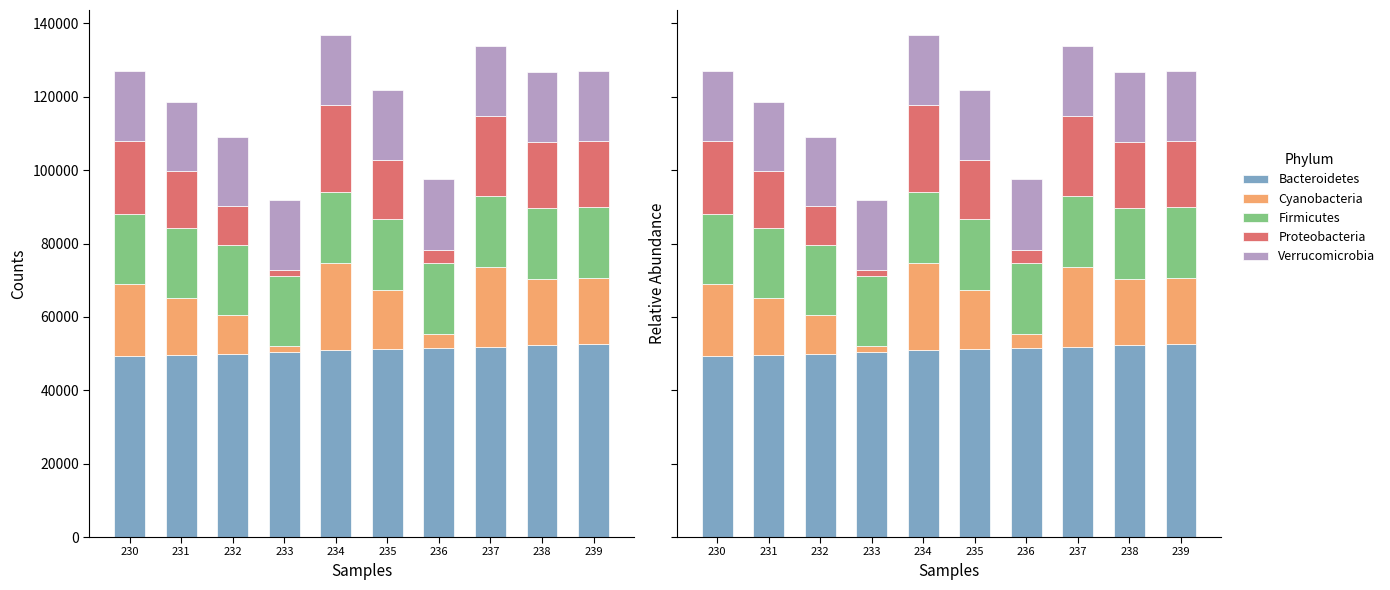

The value of Proteobacteria at 238 is 32072.2. True or false?

False